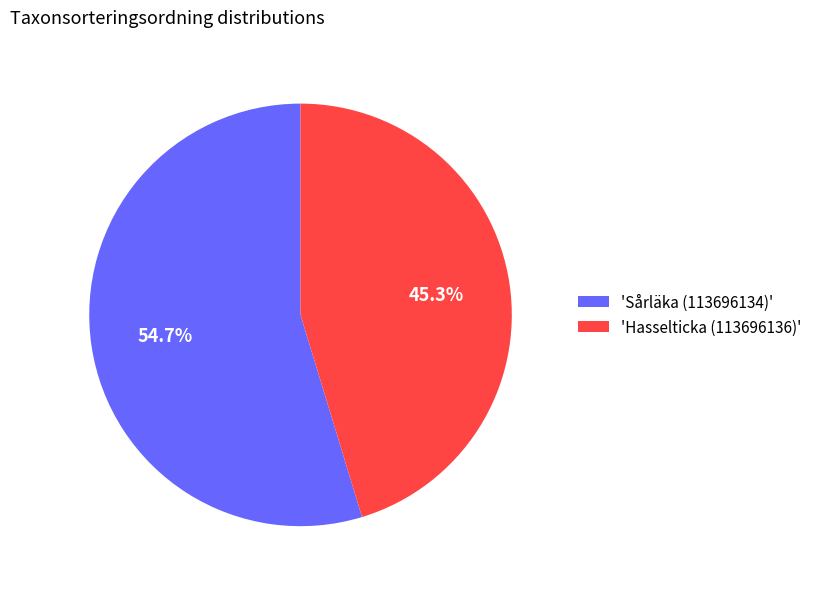

Count the number of slices in the pie.

2